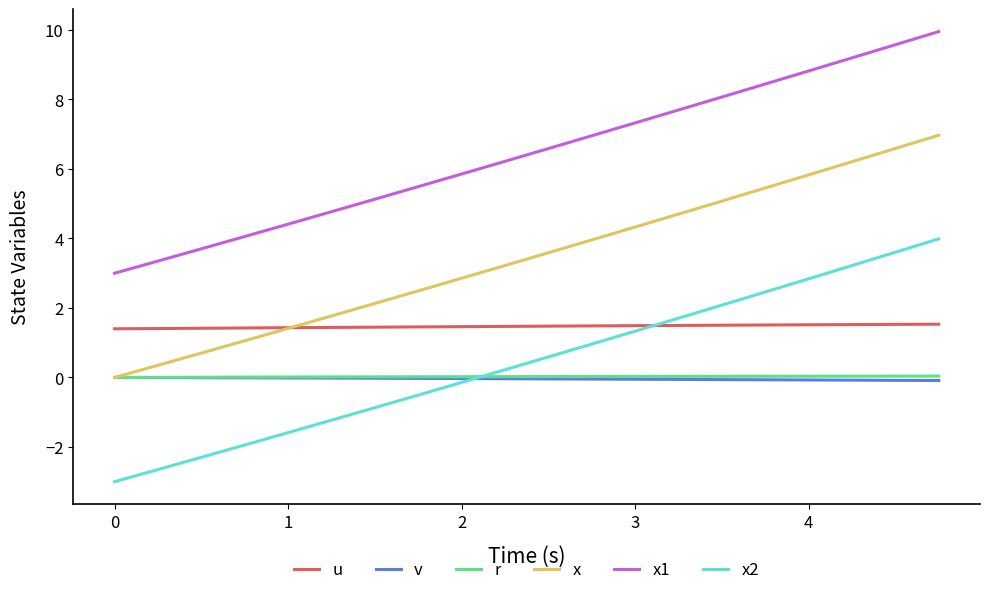

What is the maximum value shown in the chart?

10.0